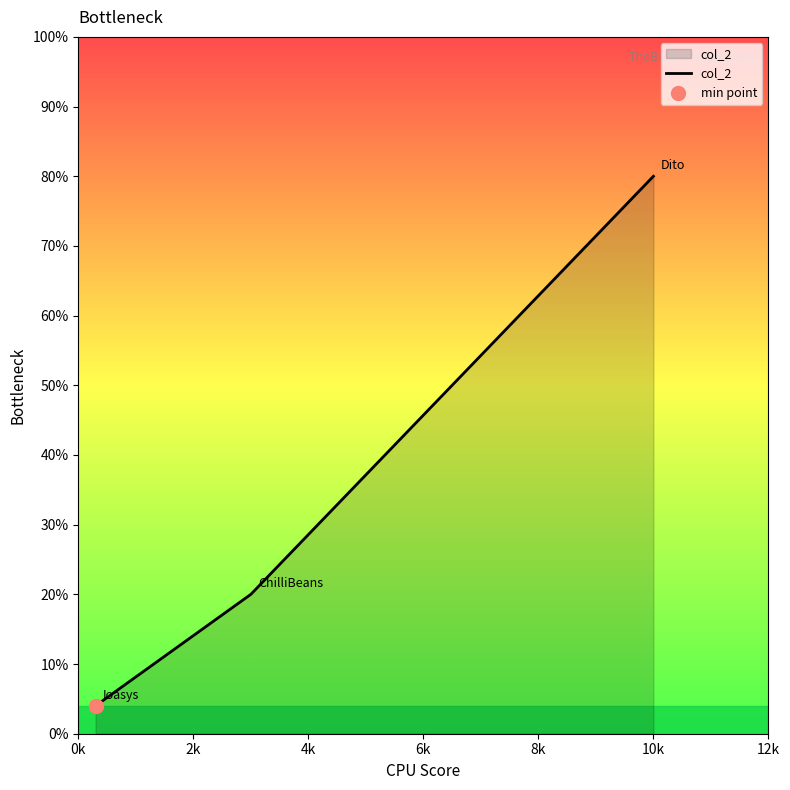

Approximately how many times larger is the value at 2k compared to 0k?

0.2